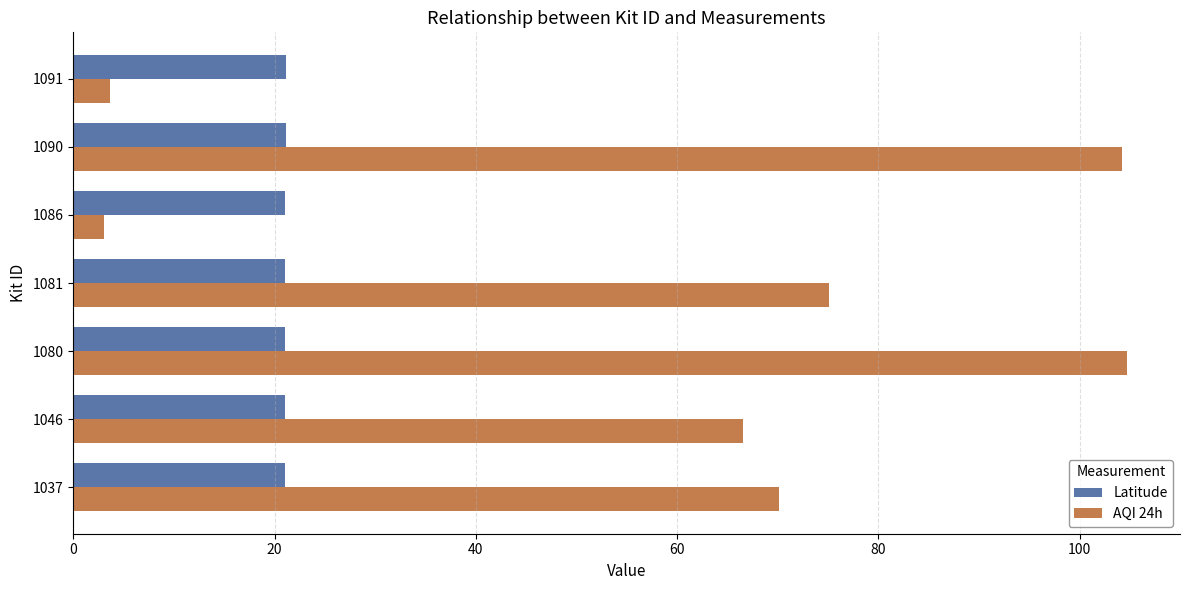

Which series has the widest spread of values?

AQI 24h